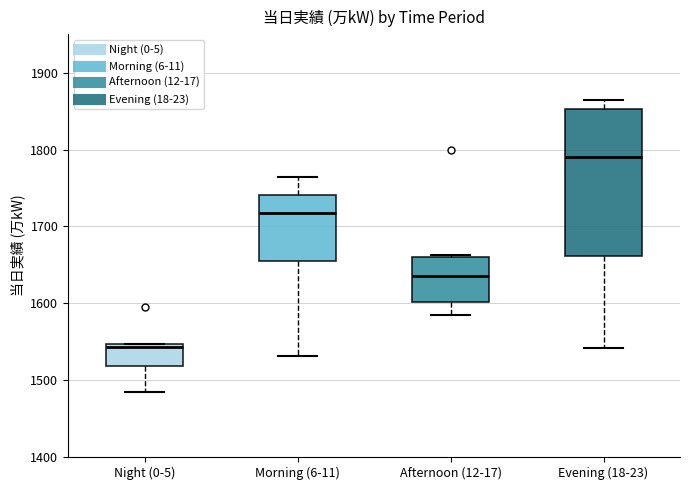

Where does the lower whisker of the box for Morning (6-11) end on the y-axis? The values are not printed on the chart, so give them approximately, as read against the axis.

1530